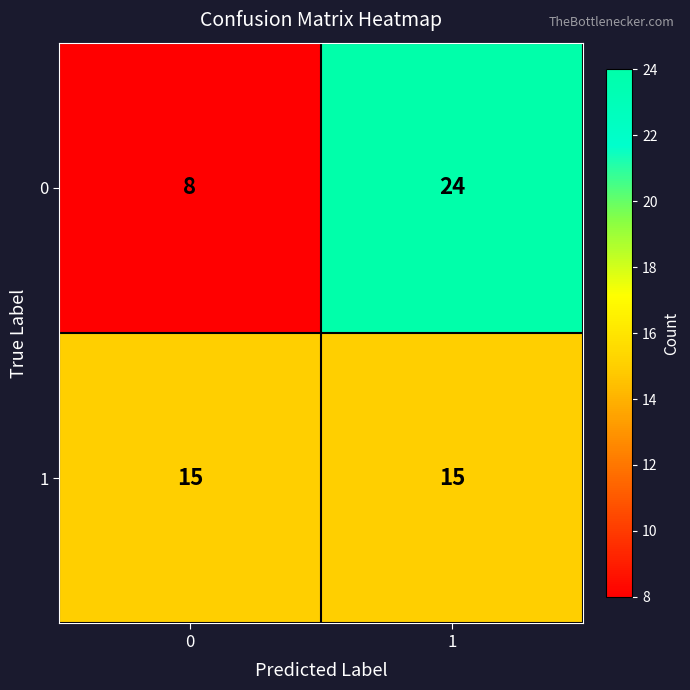

The 0 series shows 34 at 1. True or false?

False